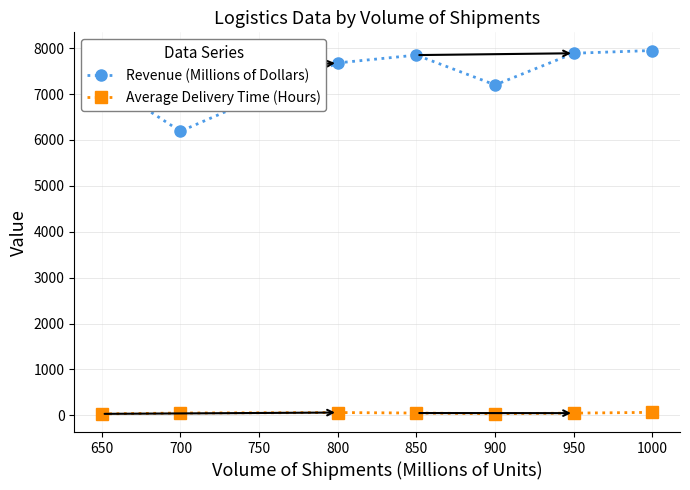

True or false: Average Delivery Time (Hours) and Revenue (Millions of Dollars) cross at least once.

False